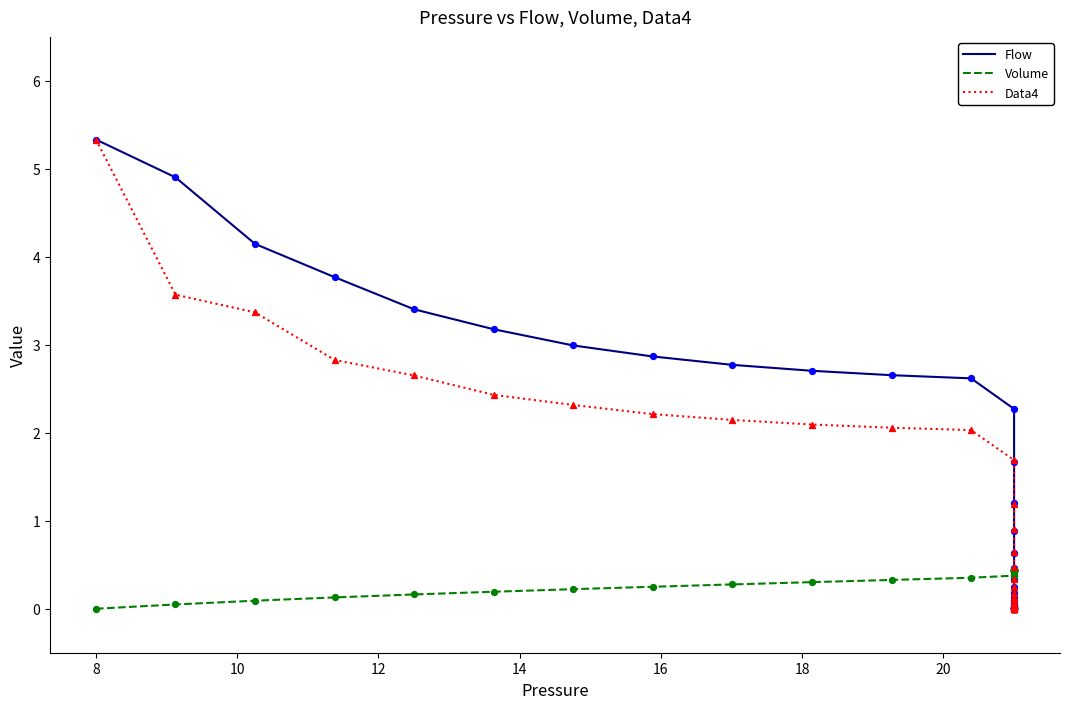

Which series has the largest total across all categories?

Flow